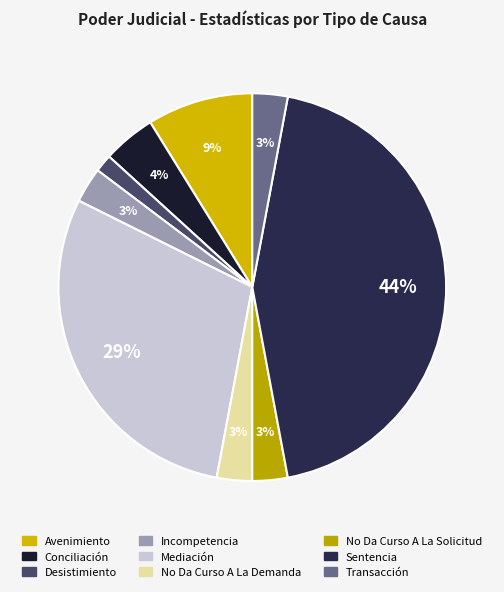

Count the number of slices in the pie.

9